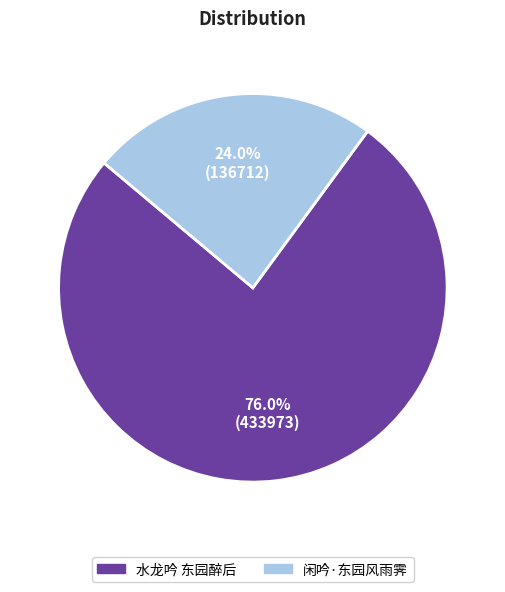

To the nearest percent, what is the difference between the 闲吟·东园风雨霁 and 水龙吟 东园醉后 slice percentages?

52%